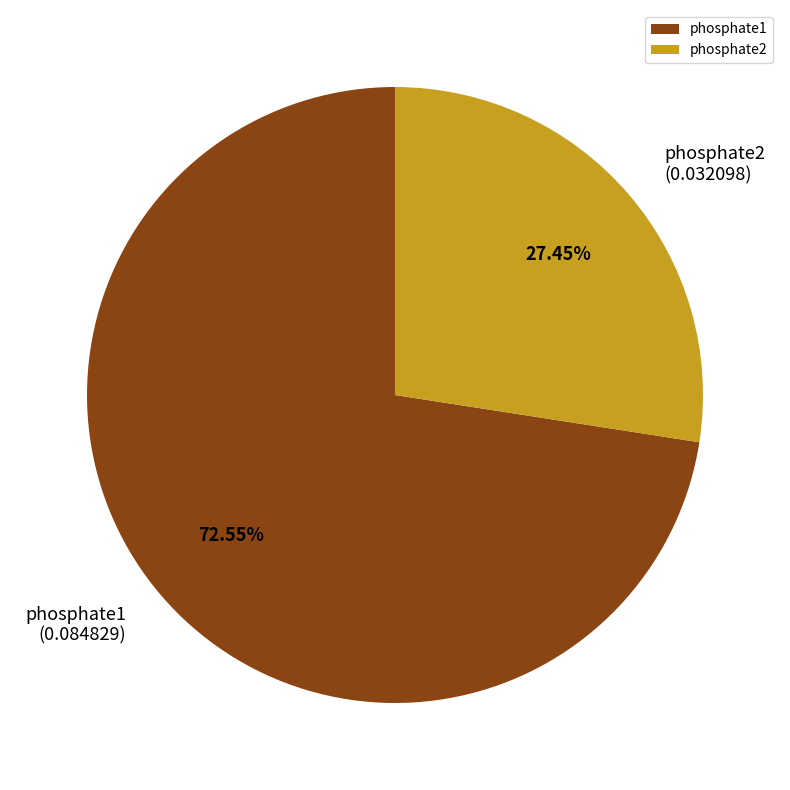

Which slice is the largest?

phosphate1